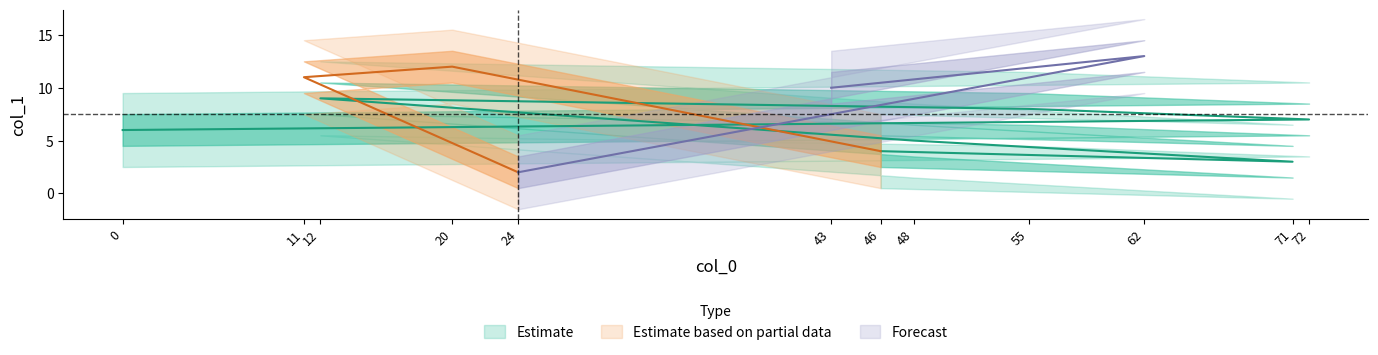

Where does the data first go above 8?

12